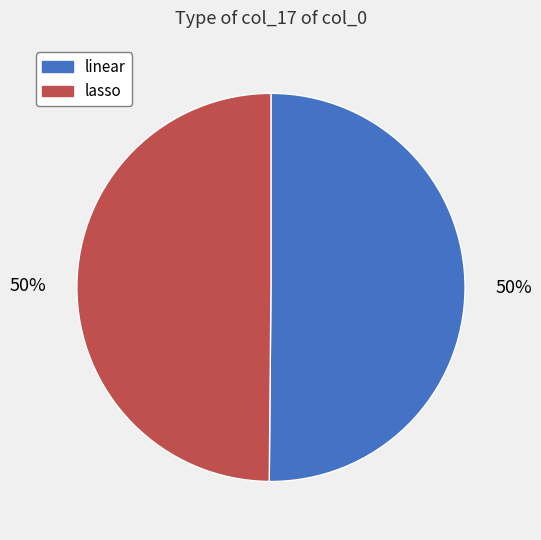

To the nearest percent, what is the combined percentage of lasso and linear?

100%